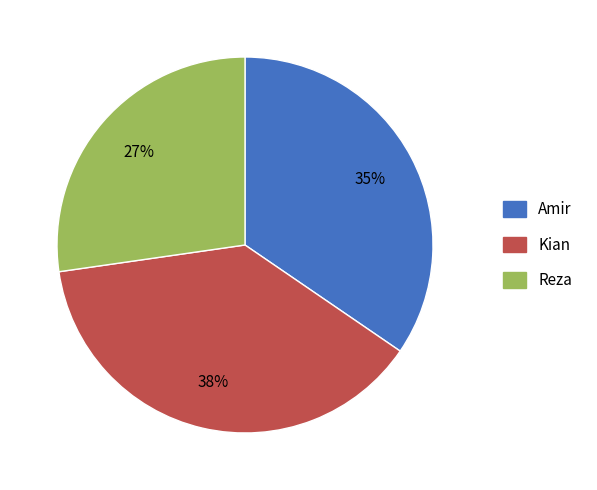

Do Amir and Kian together represent more than half of the pie?

Yes